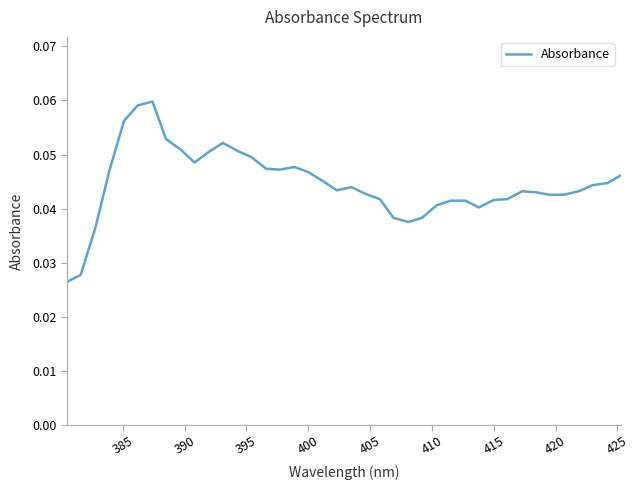

Does the chart display data point markers on the line(s)?

No